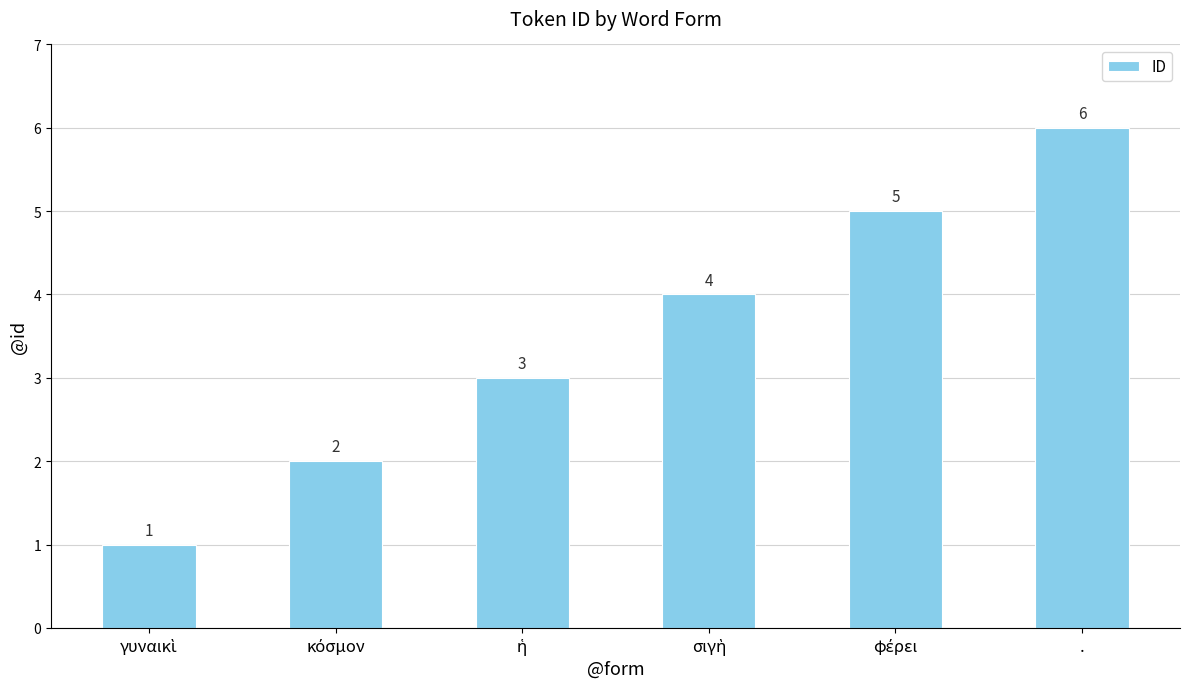

The value at . is 6. True or false?

True